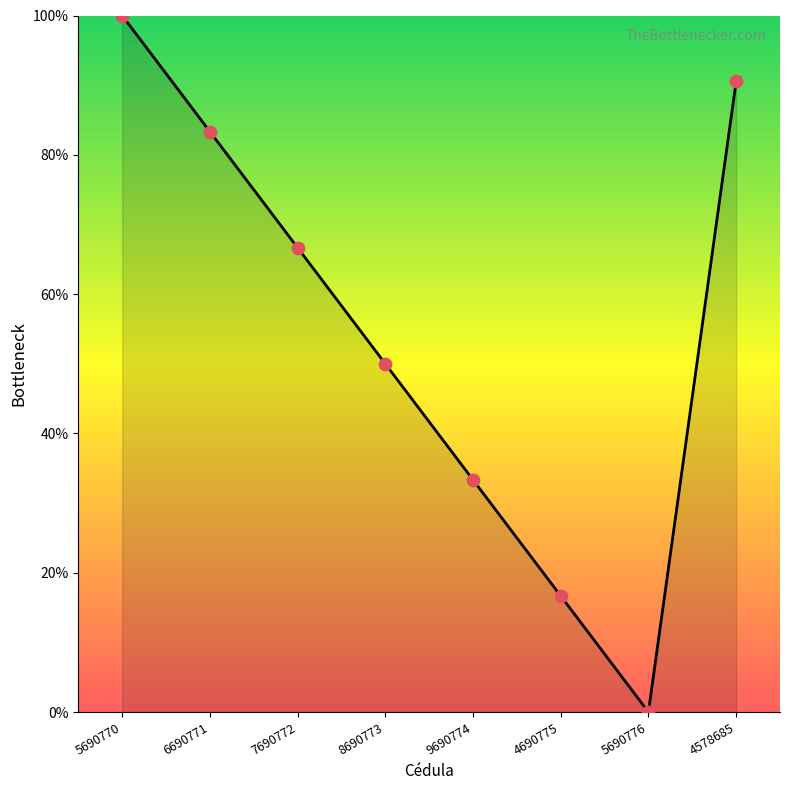

What is the ratio of the value at 8690773 to the value at 7690772?

0.8